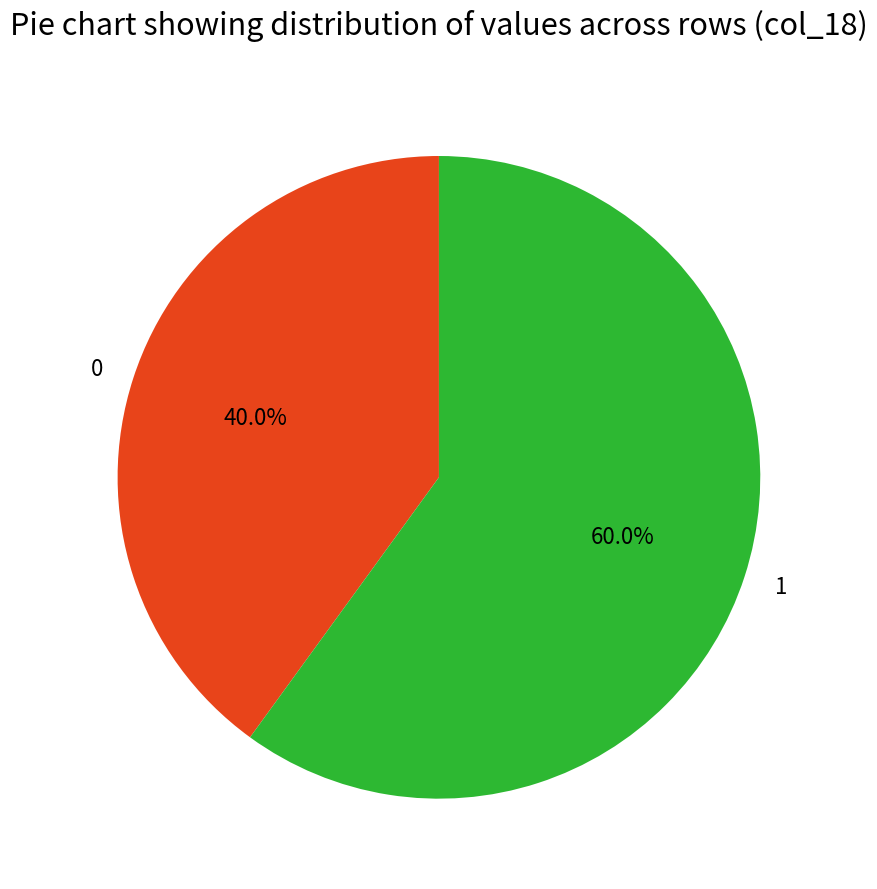

What percentage is the 1 slice, to the nearest percent?

60%